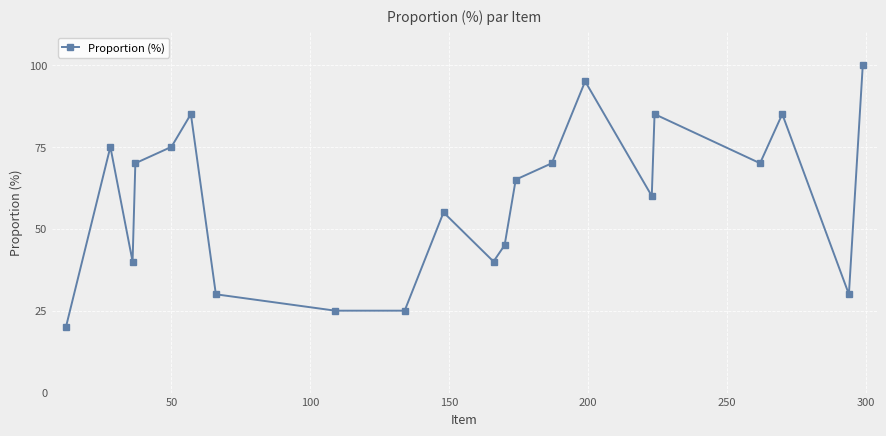

What is the sum of all values?

1245